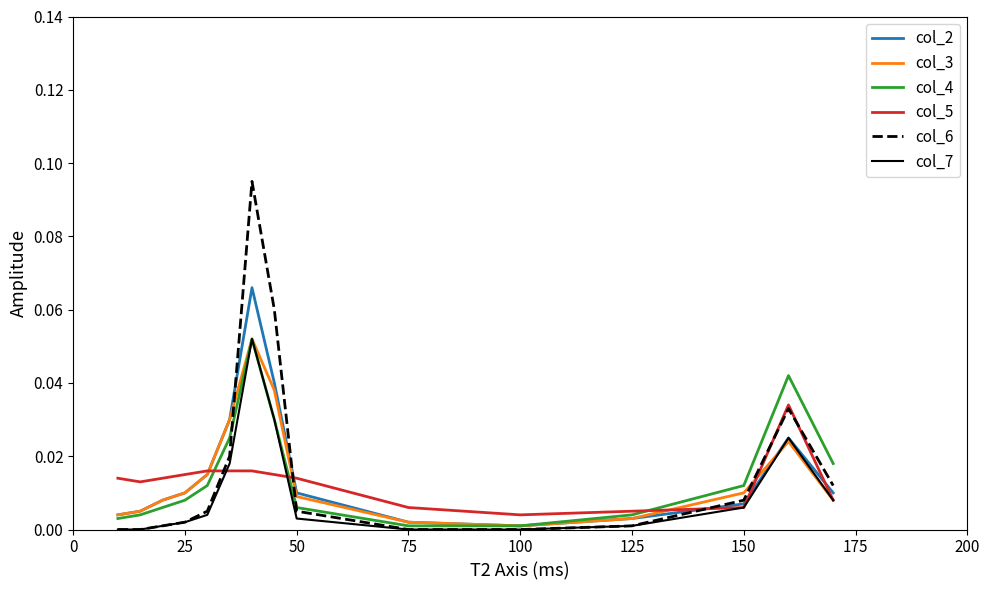

Which series has the largest range (max minus min)?

col_6